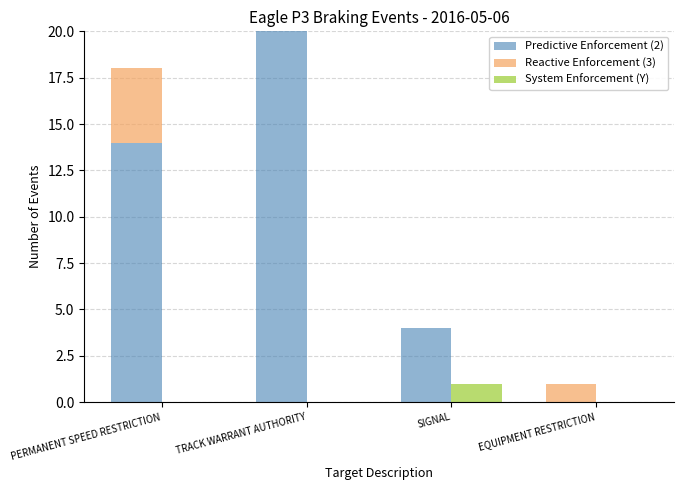

Which series has the largest range (max minus min)?

Predictive Enforcement (2)